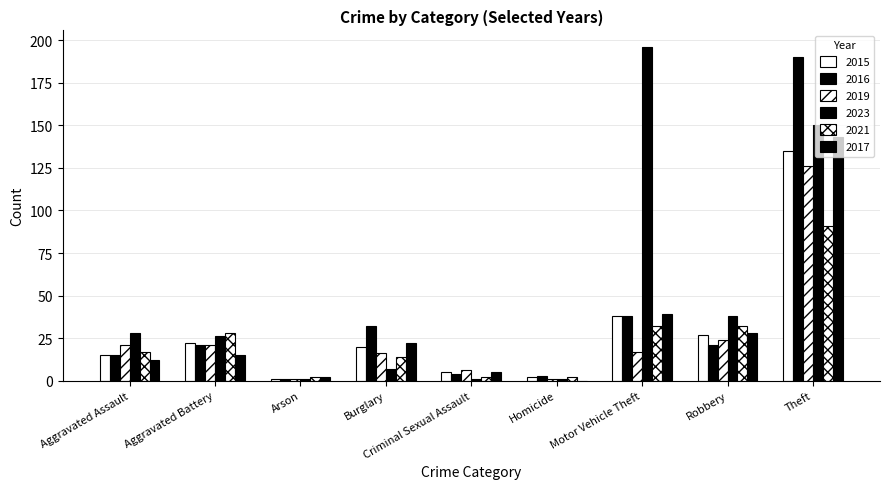

At how many categories does at least one series exceed 116?

2